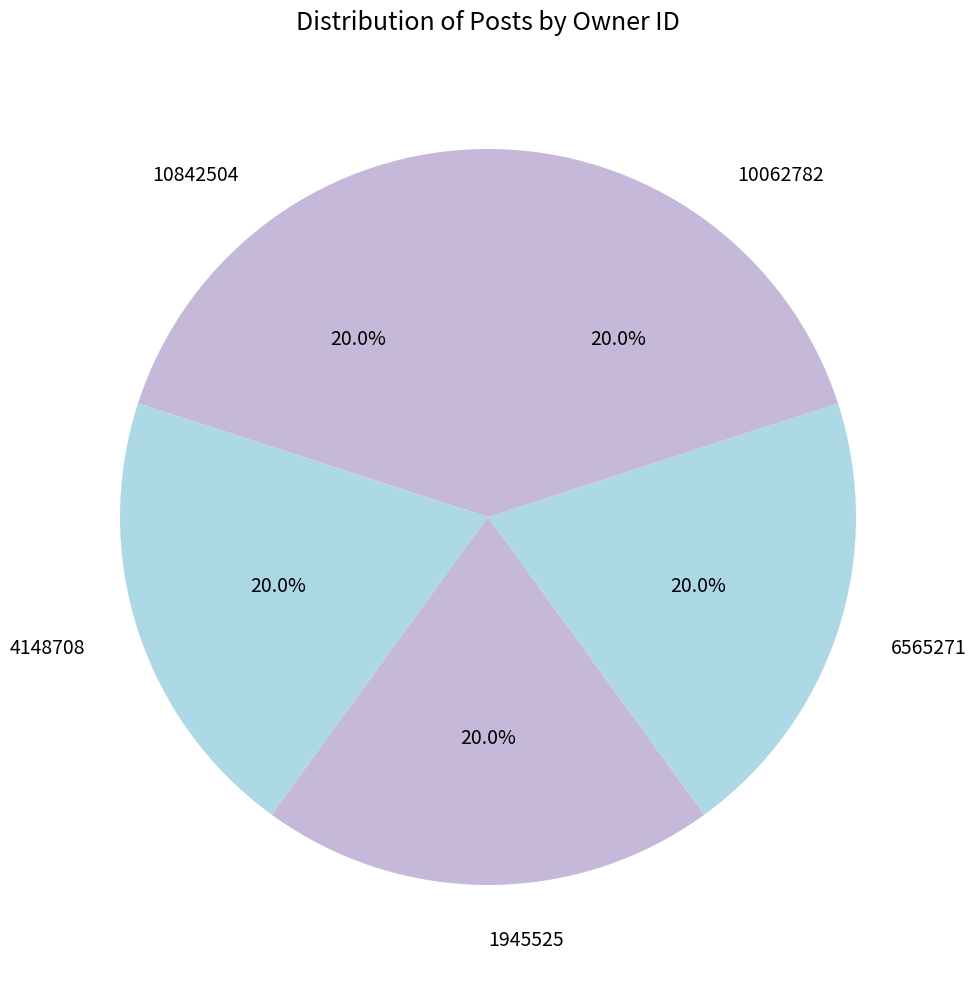

Combined, do 4148708 and 10062782 account for over 50%?

No